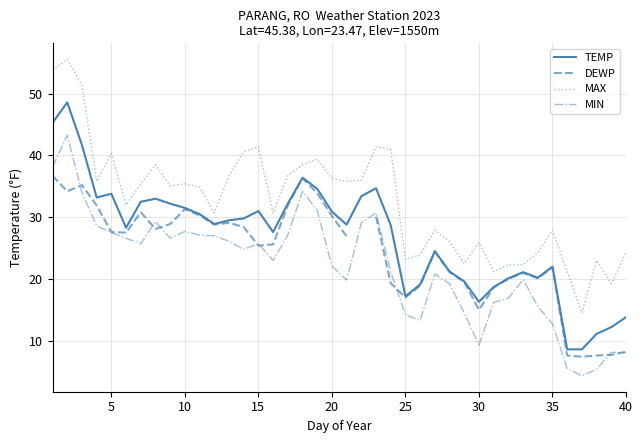

True or false: TEMP and MAX cross at least once.

False